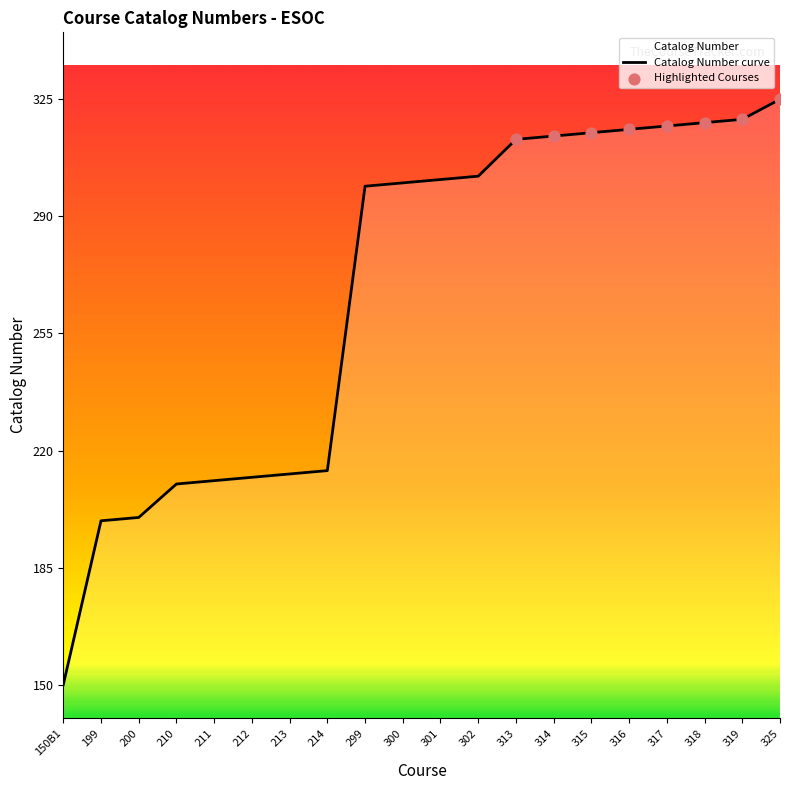

What is the change in value from 200 to 211?

+11